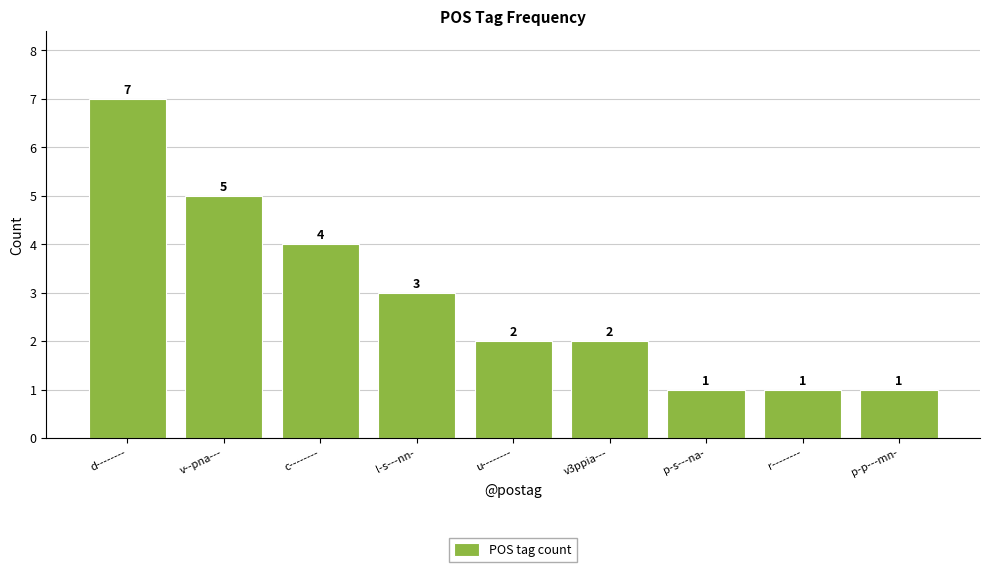

Does the chart contain stacked bars?

No